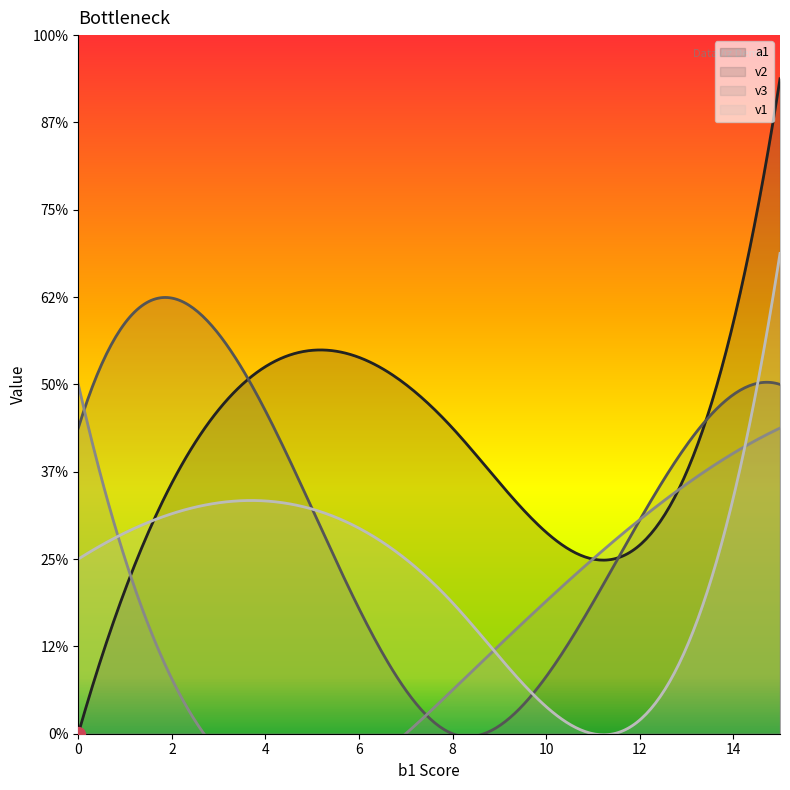

What is the value of the a1 point at the 3rd from the left?

4